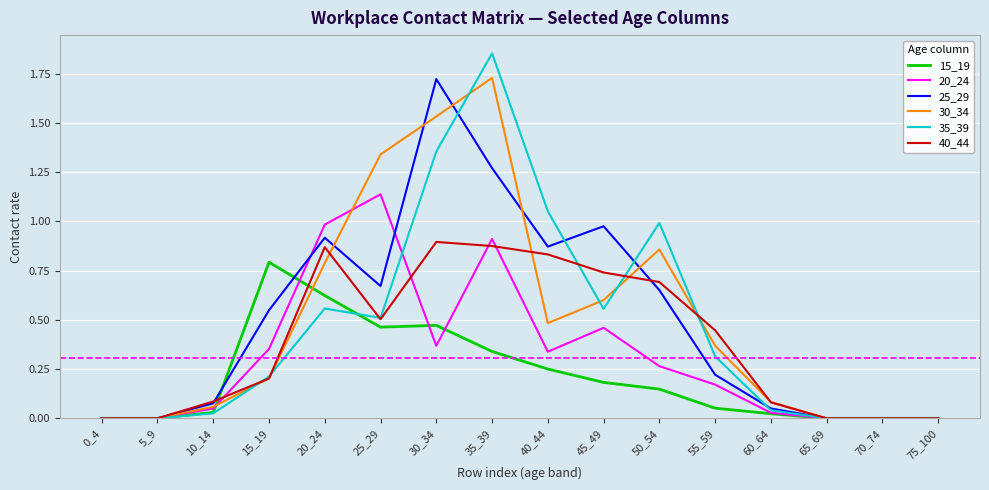

Is the value of 15_19 at 50_54 greater than the value of 30_34 at 35_39?

No